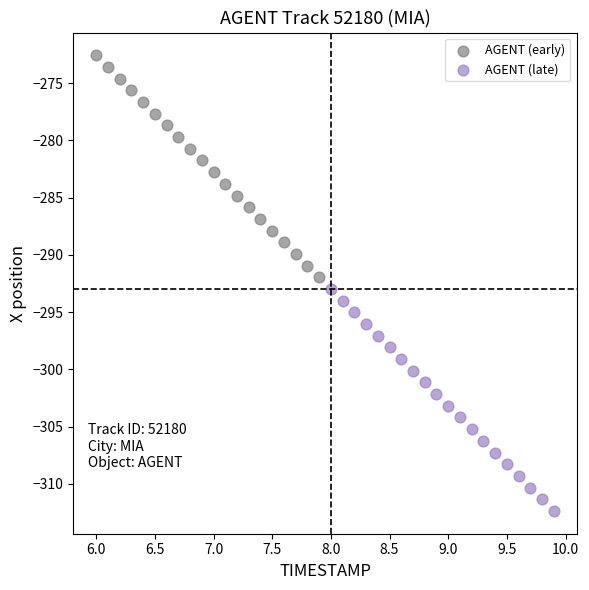

Which series reaches the minimum Y coordinate?

AGENT (late)